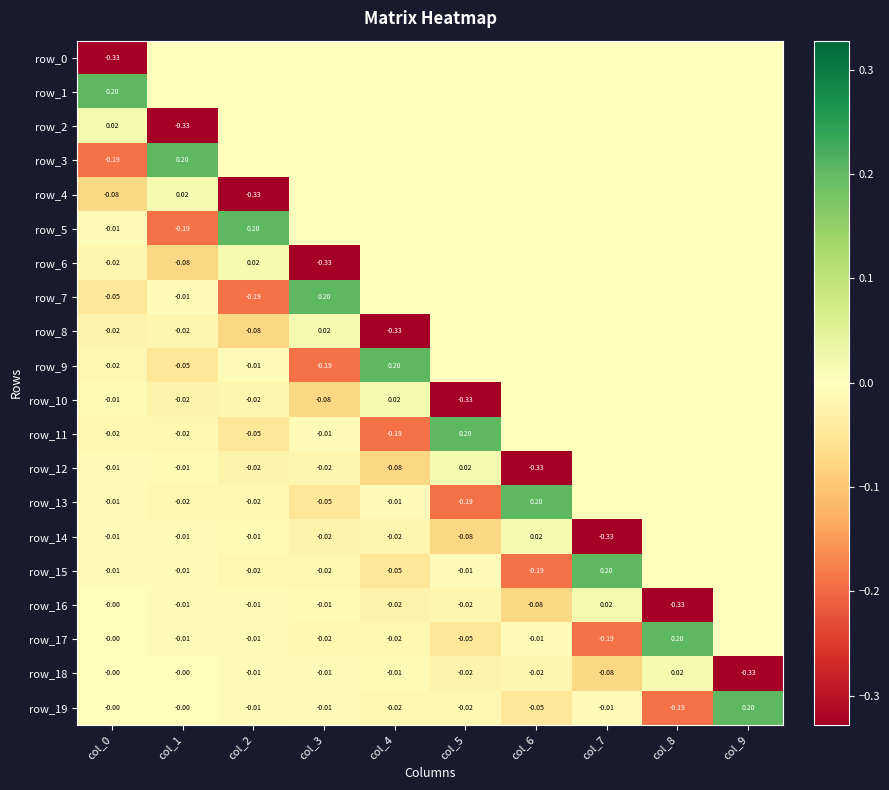

How many negative values does the row_9 series have?

4